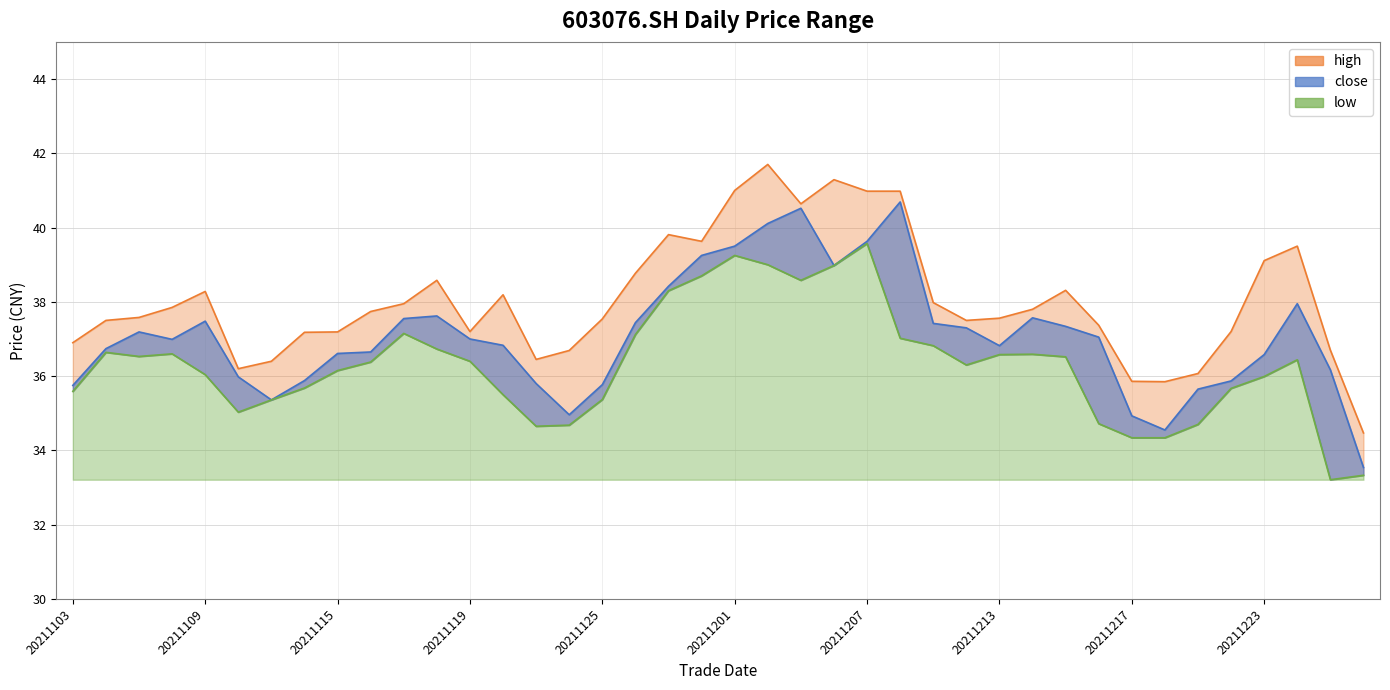

What are all the series names shown in the legend?

close, high, low